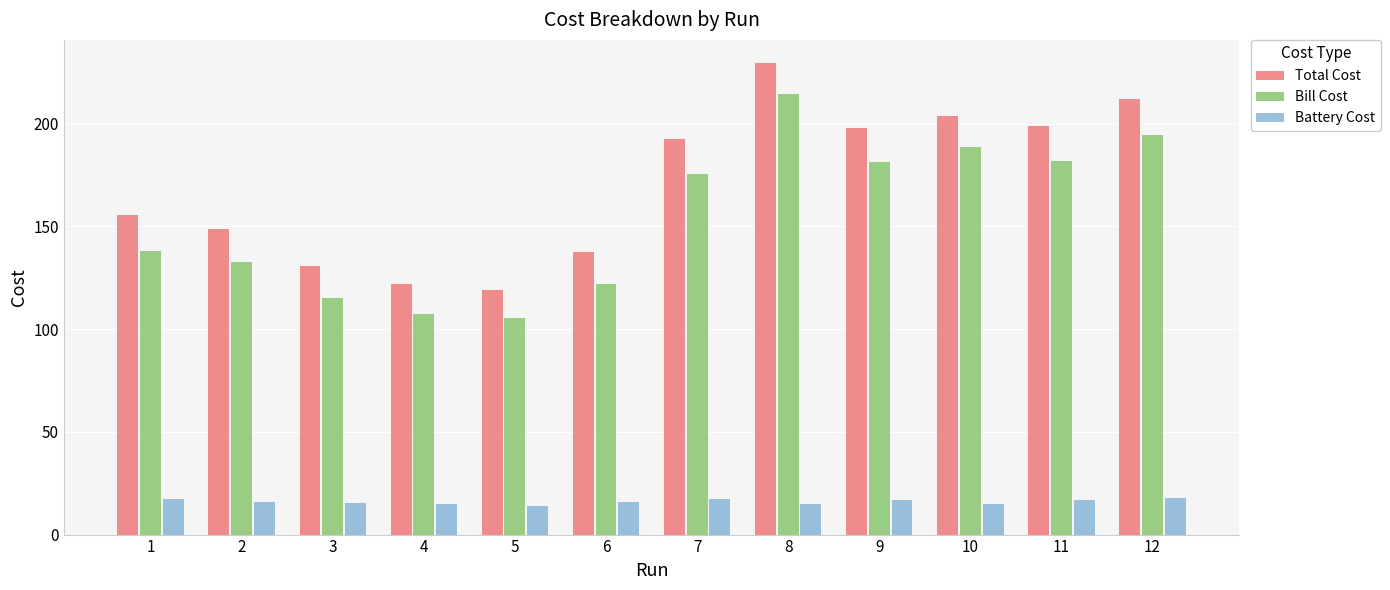

The value of Battery Cost at 1 is 25.6. True or false?

False